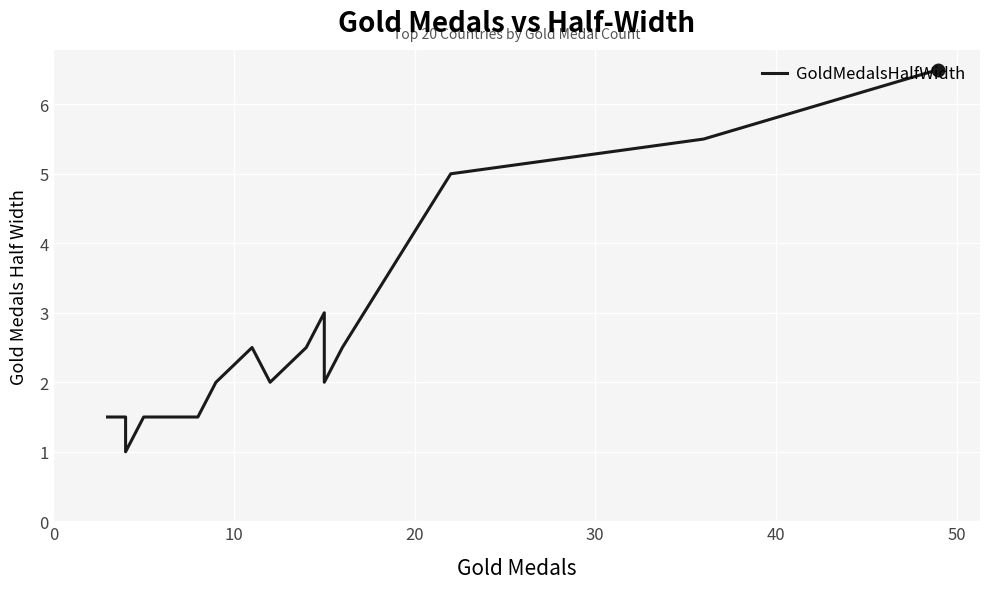

Reading left to right, what are all the values shown in this chart?

1.5	1.5	1.5	1.5	1.5	1.0	1.5	1.5	1.5	2.0	2.5	2.0	2.5	2.5	3.0	2.0	2.5	5.0	5.5	6.5